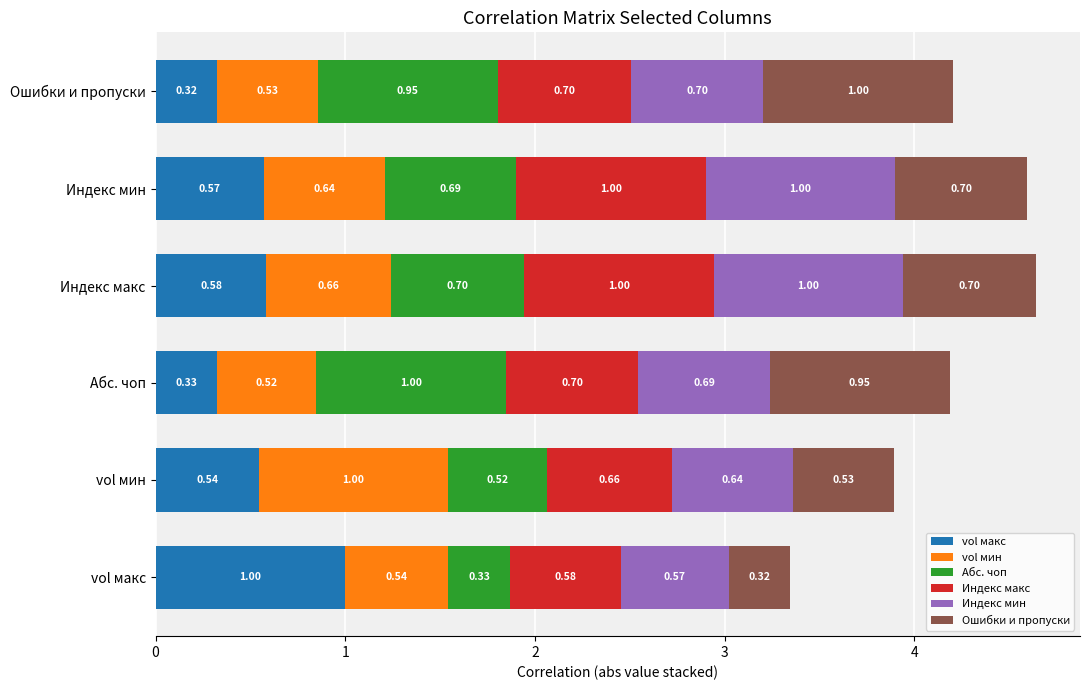

What is the sum of all vol макс values?

3.3